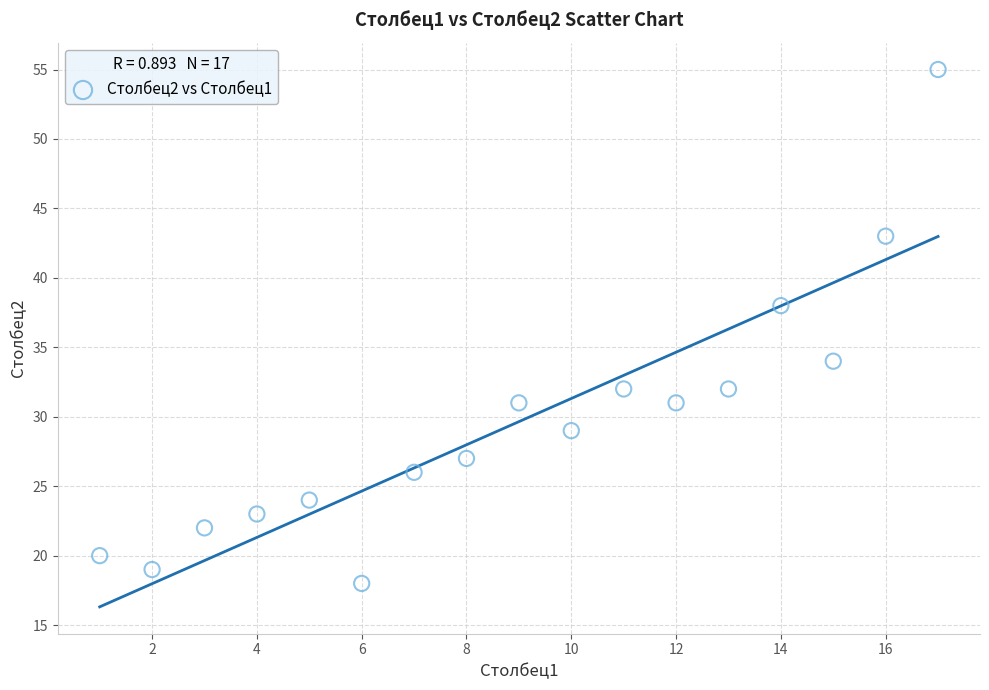

What is the range of Y values (max minus min)?

37